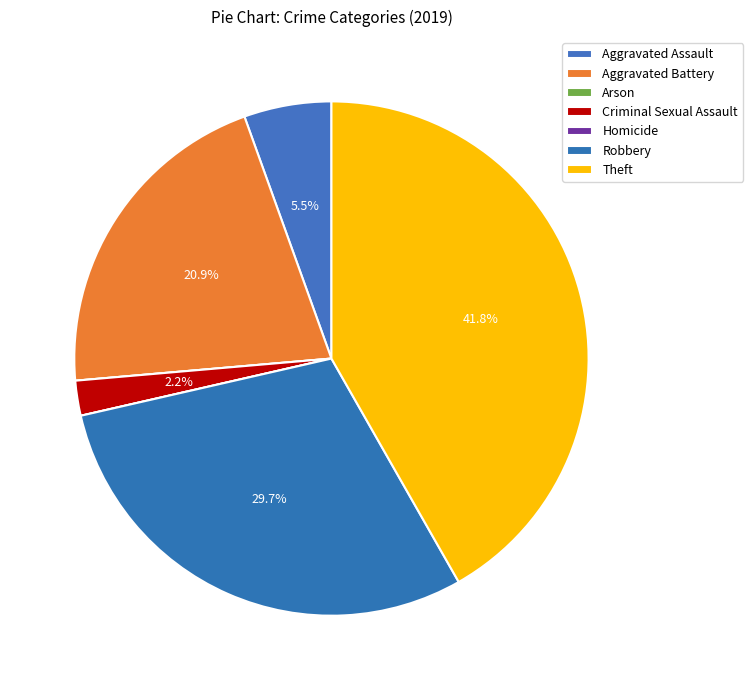

Rank the categories by value from highest to lowest.

Theft, Robbery, Aggravated Battery, Aggravated Assault, Criminal Sexual Assault, Arson, Homicide